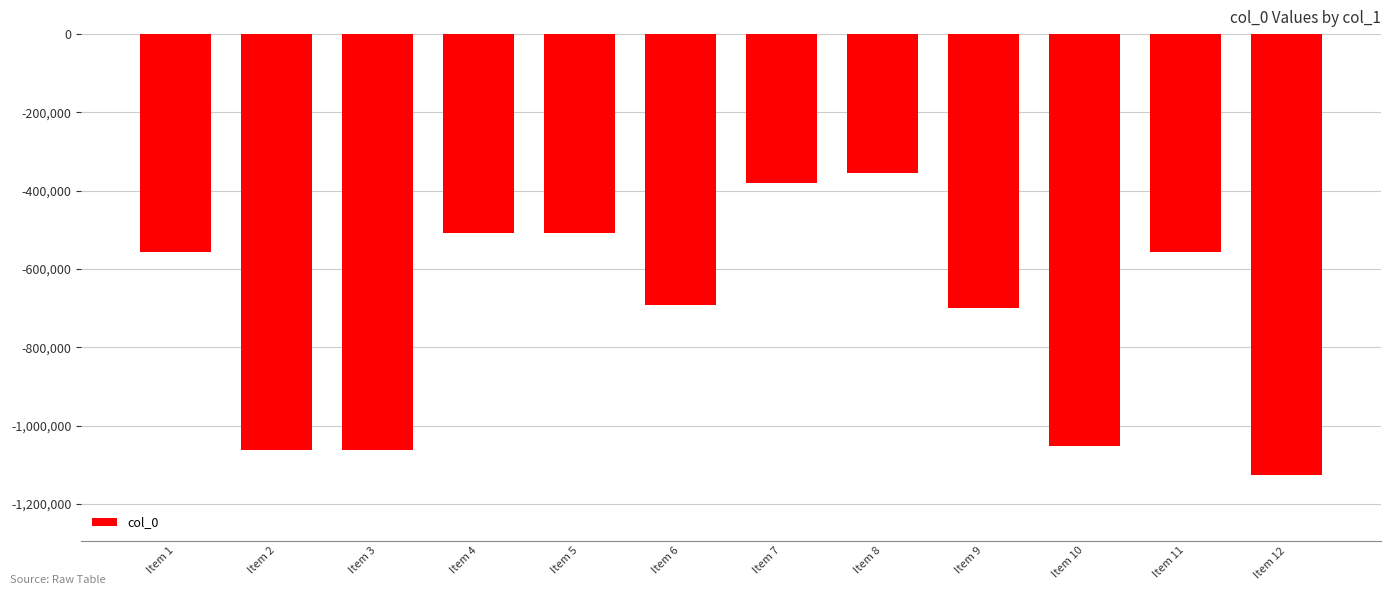

How many distinct data groups are displayed?

1